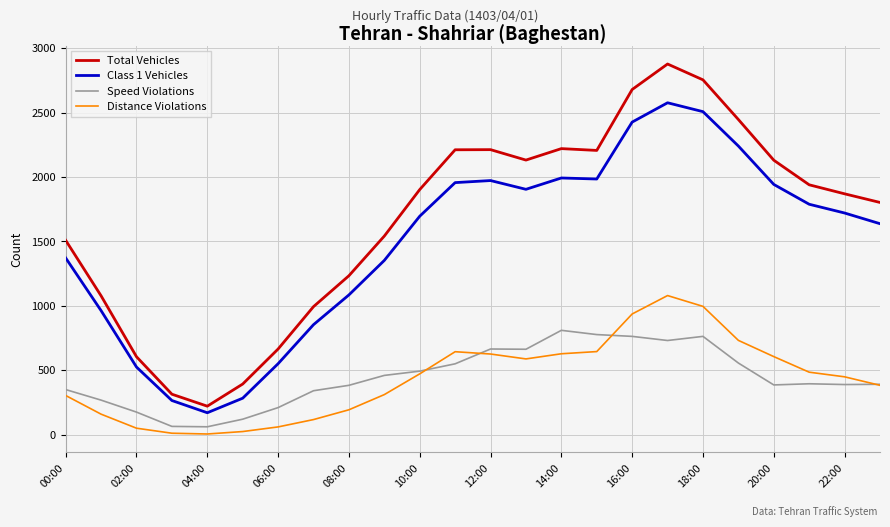

How many values in the Distance Violations series are below 471?

12